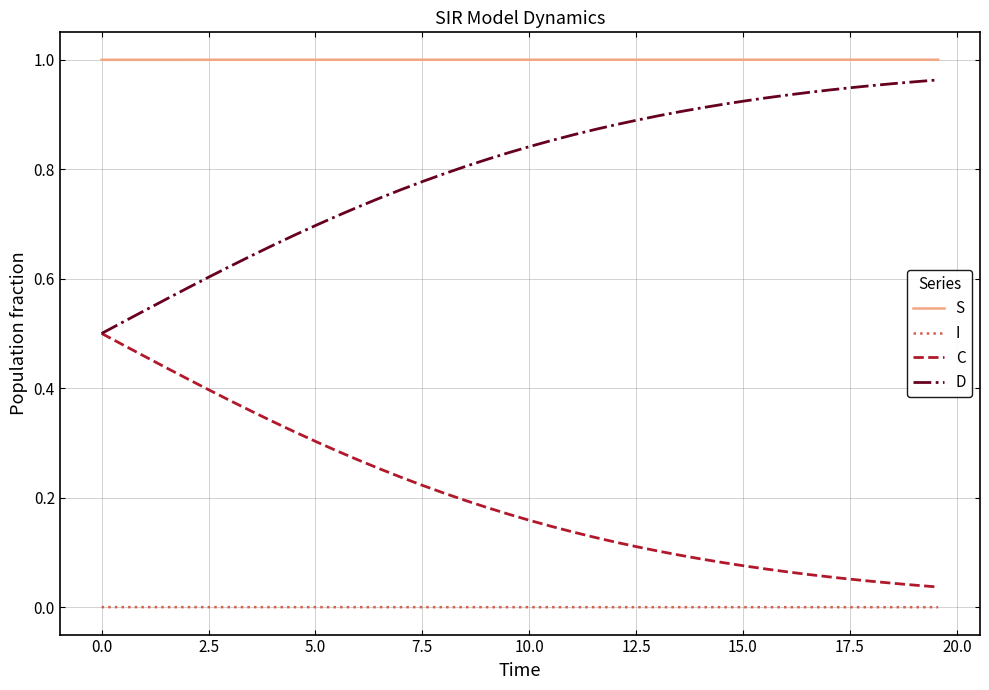

Which series has the largest total across all categories?

S